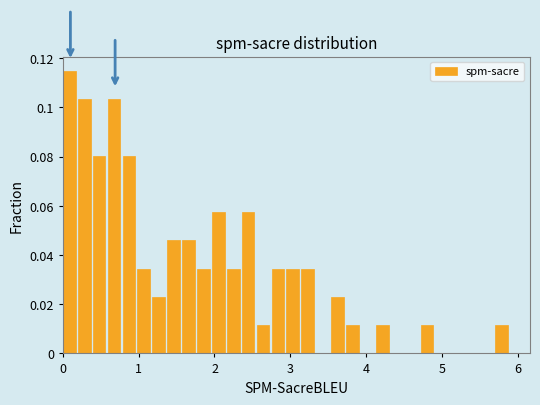

Read against the x-axis, roughly where is the centre of the tallest bar?

0.1